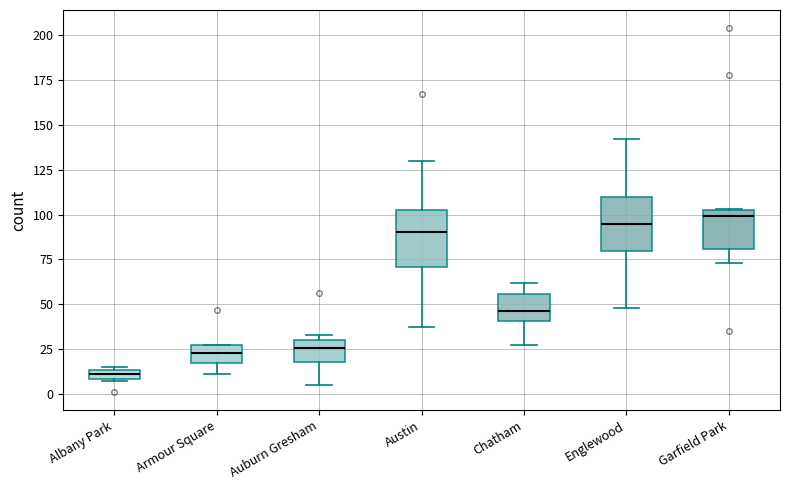

Where is the upper edge of the box for Austin on the y-axis? The values are not printed on the chart, so give them approximately, as read against the axis.

105